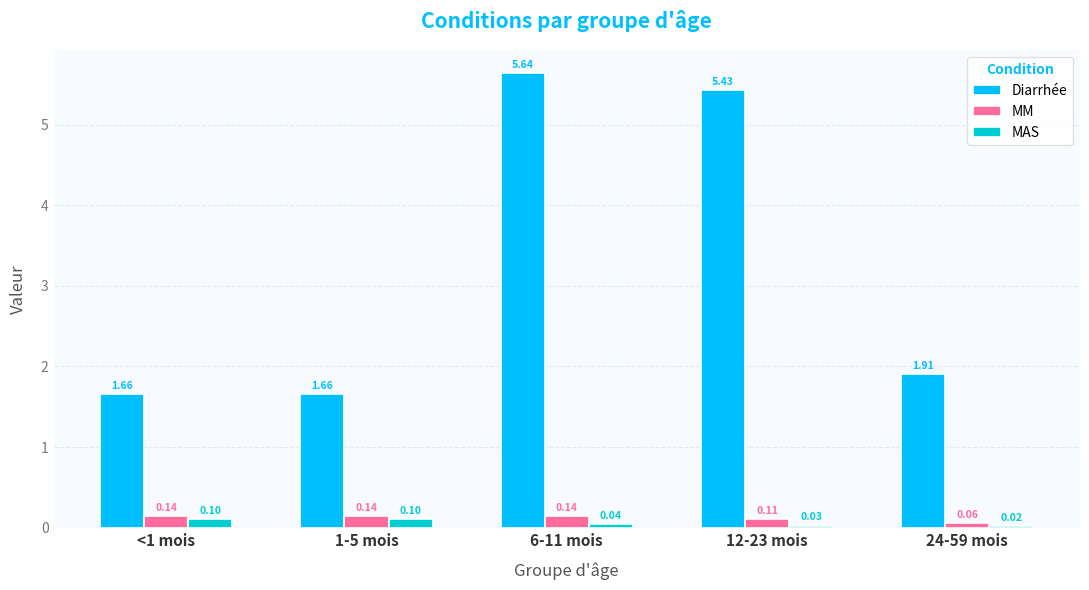

How many categories are shown in the chart?

5